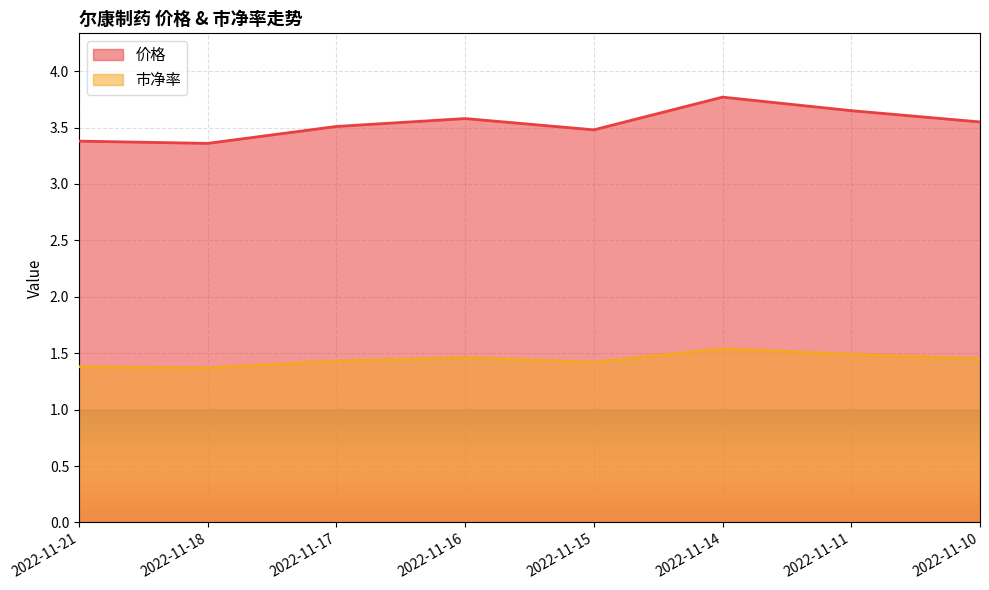

Rank the categories by 价格 value from highest to lowest.

2022-11-14, 2022-11-11, 2022-11-16, 2022-11-10, 2022-11-17, 2022-11-15, 2022-11-21, 2022-11-18